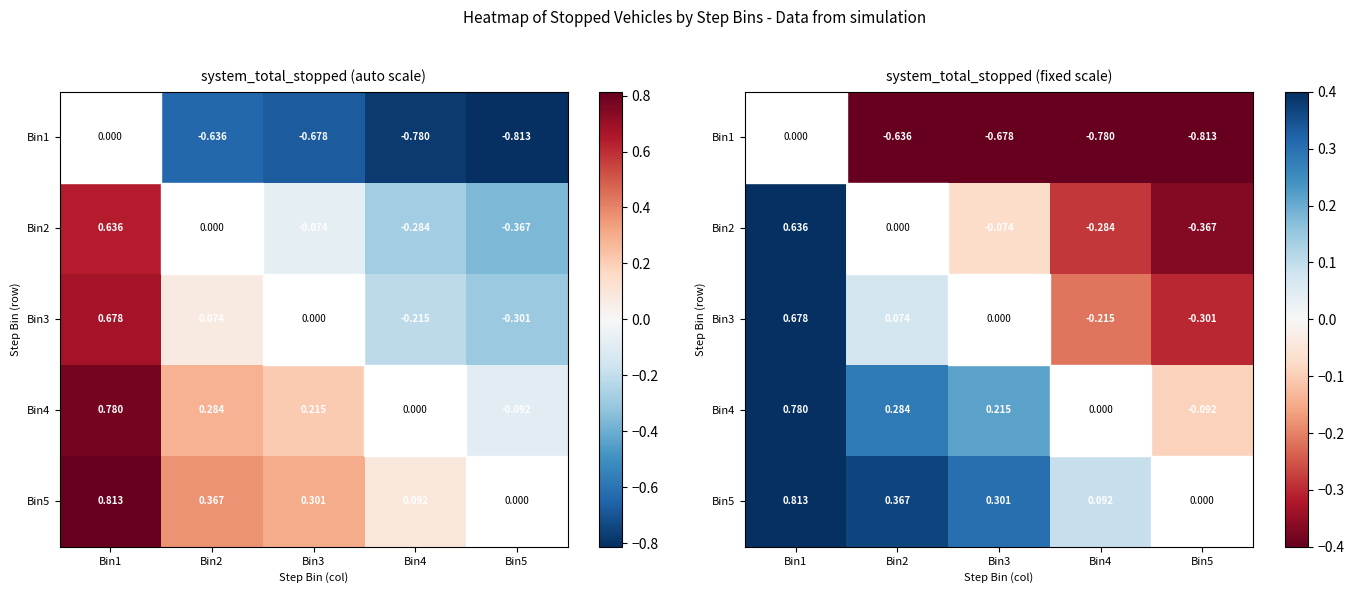

What is the sum of the Bin3 values at Bin3 and Bin2?

0.1